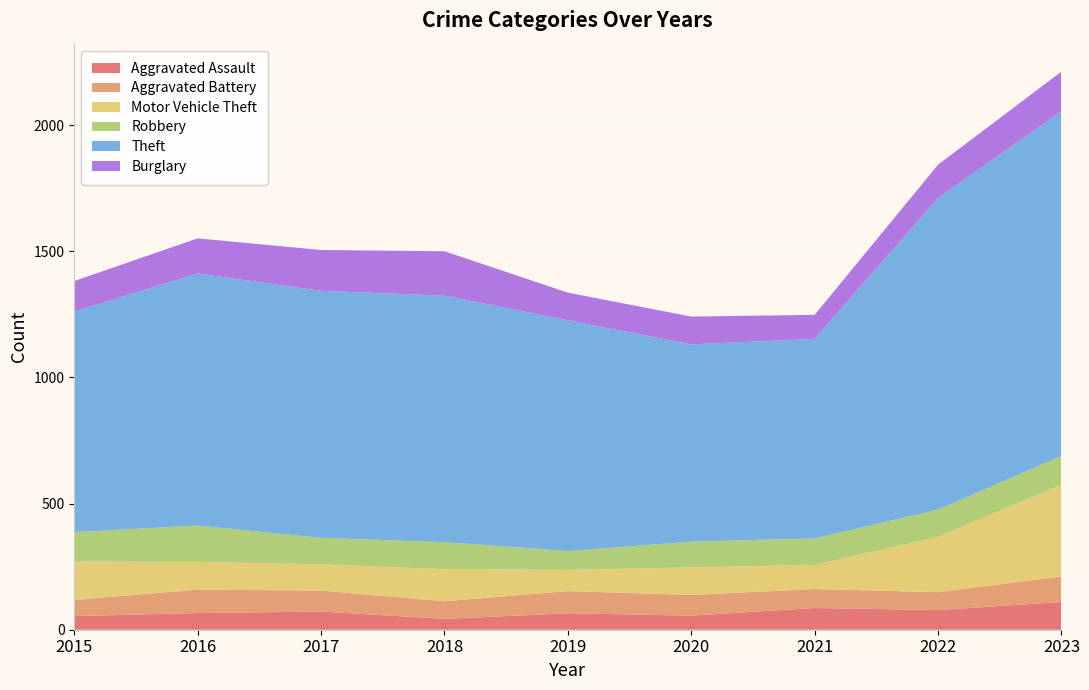

Reading left to right, what are all the values shown in this chart?

Aggravated Assault: 54	66	72	43	65	56	86	78	110
Aggravated Battery: 64	93	83	70	88	82	75	71	101
Motor Vehicle Theft: 152	110	104	127	84	109	96	219	364
Robbery: 117	144	105	107	75	102	105	108	114
Theft: 874	999	979	977	914	782	791	1235	1366
Burglary: 121	139	162	176	110	110	95	132	157